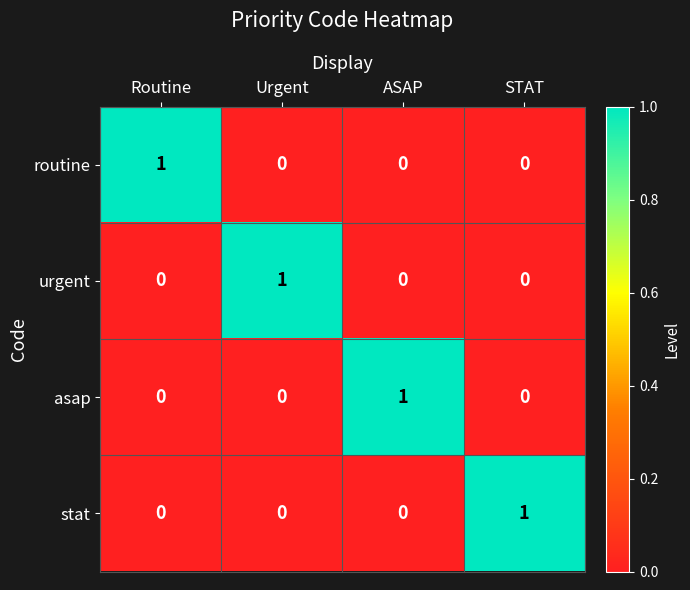

Reading right to left, transcribe all the data shown in this chart.

routine: STAT=0	ASAP=0	Urgent=0	Routine=1
urgent: STAT=0	ASAP=0	Urgent=1	Routine=0
asap: STAT=0	ASAP=1	Urgent=0	Routine=0
stat: STAT=1	ASAP=0	Urgent=0	Routine=0